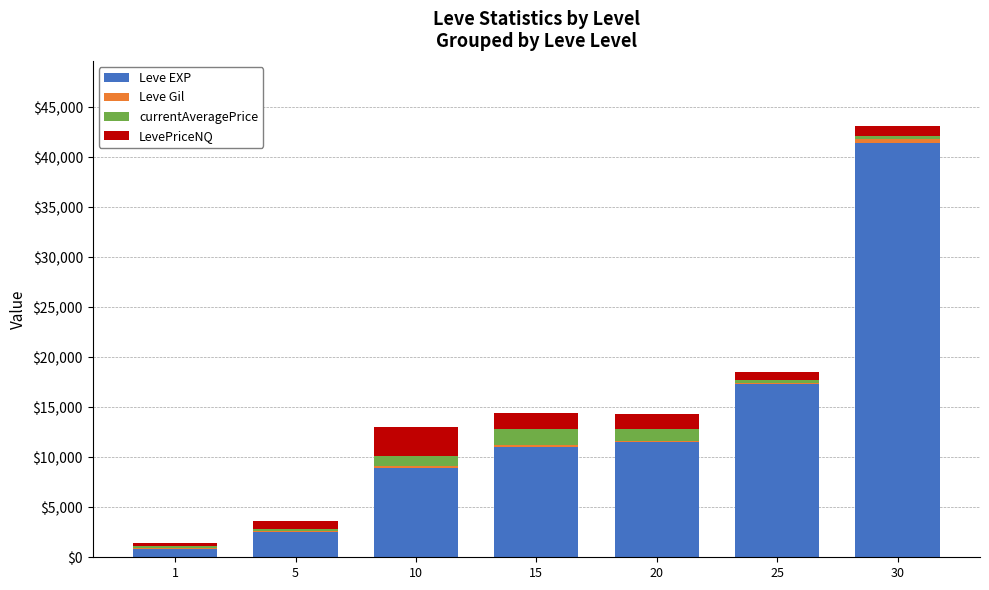

What is the sum of all Leve EXP values?

93540.0